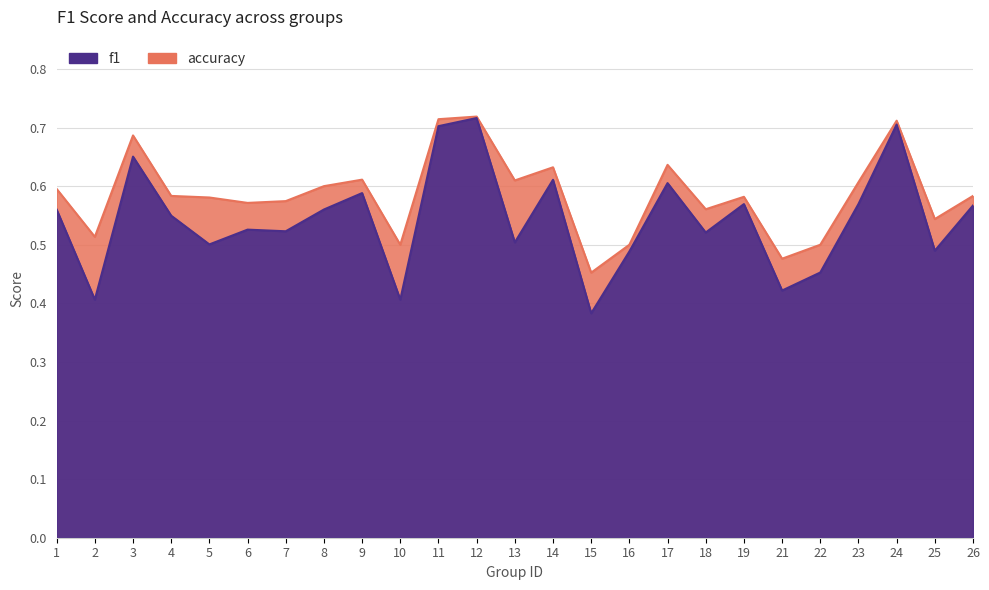

True or false: f1 and accuracy cross at least once.

False